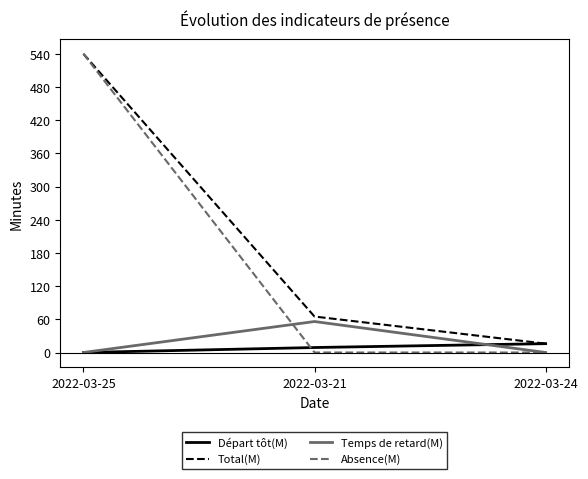

What is the spread (max minus min) of values at 2022-03-21?

65